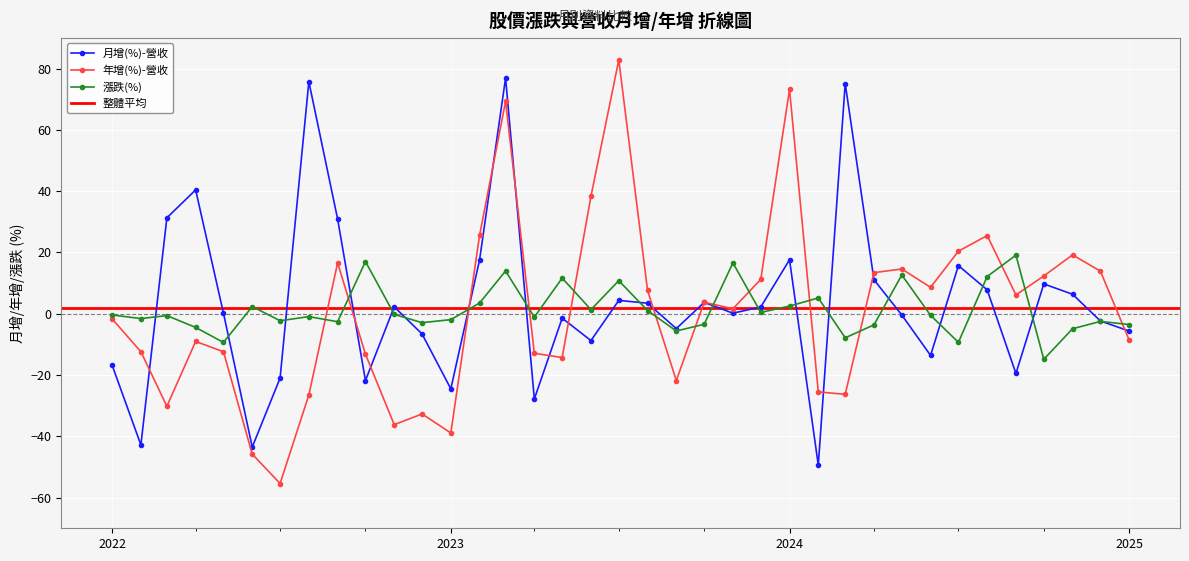

What is the minimum value for 年增(%)-營收?

-55.4